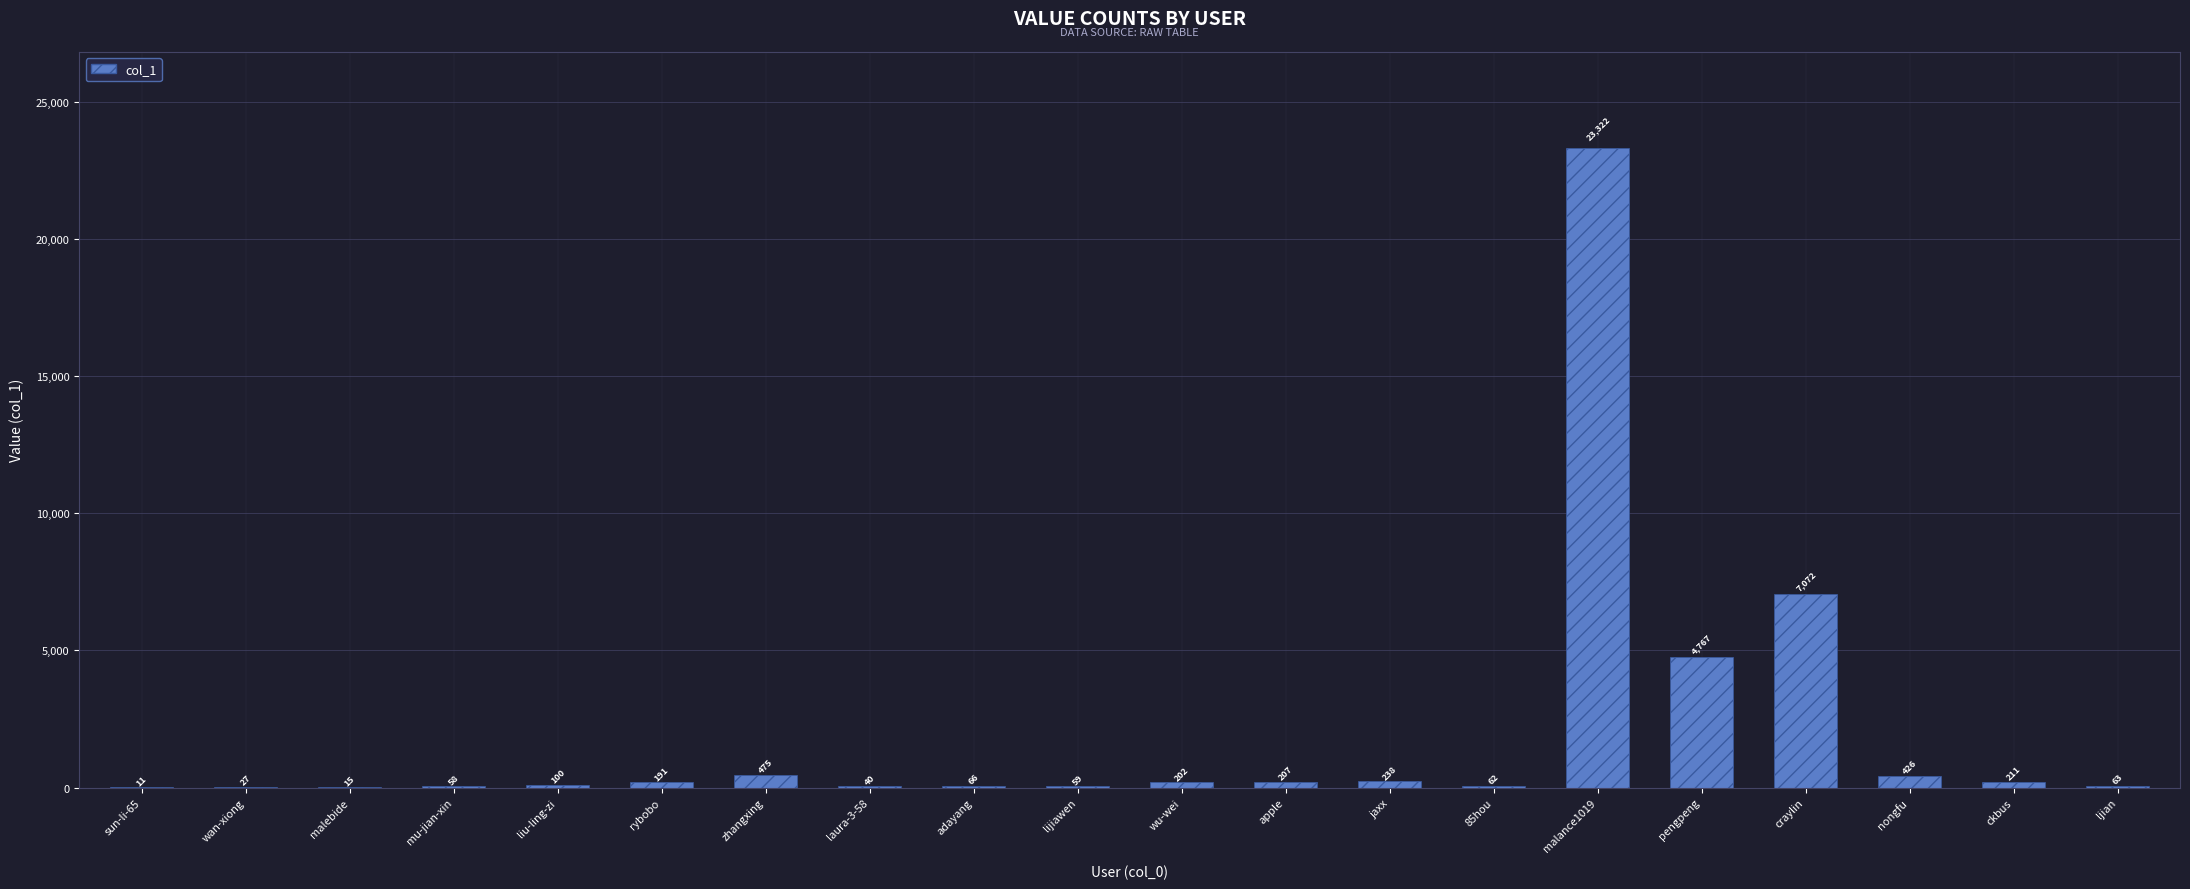

Which category has the highest value across all series?

malance1019